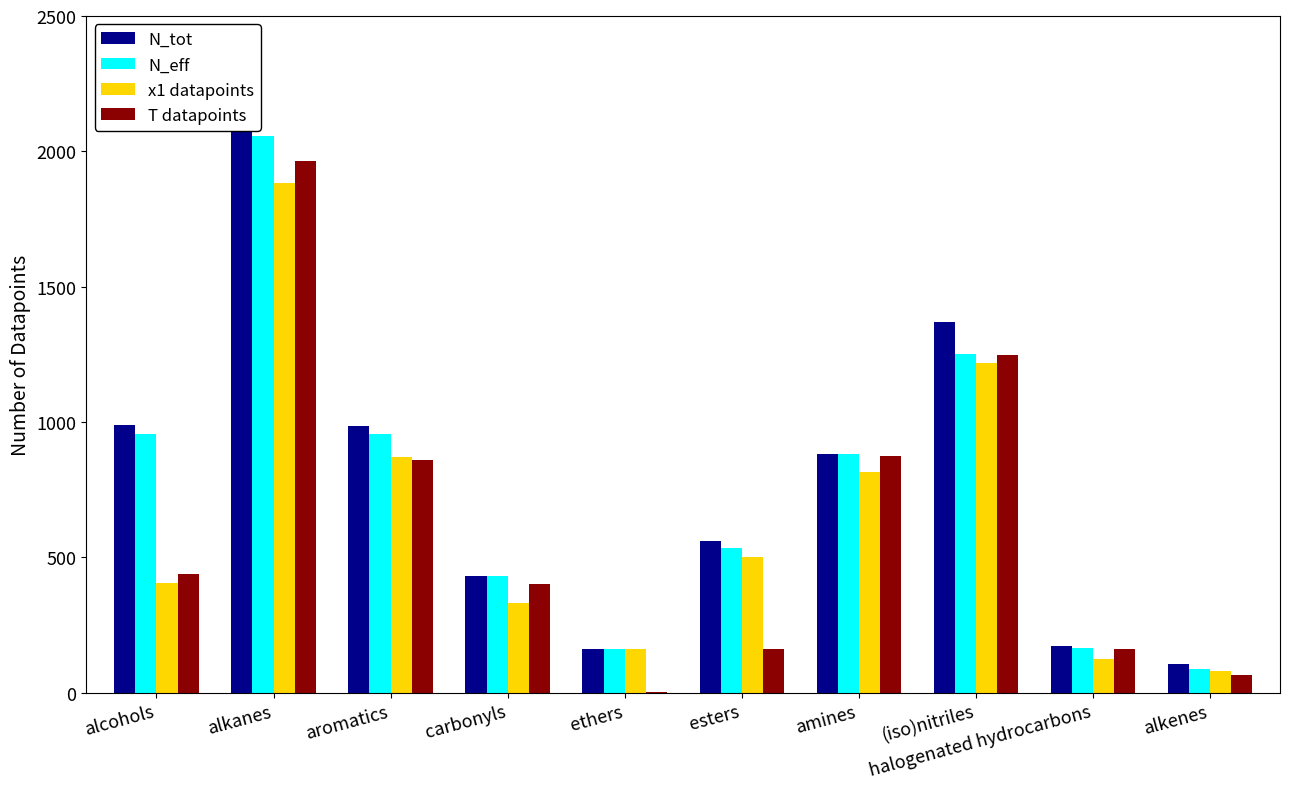

Which label corresponds to the largest value in the chart?

alkanes